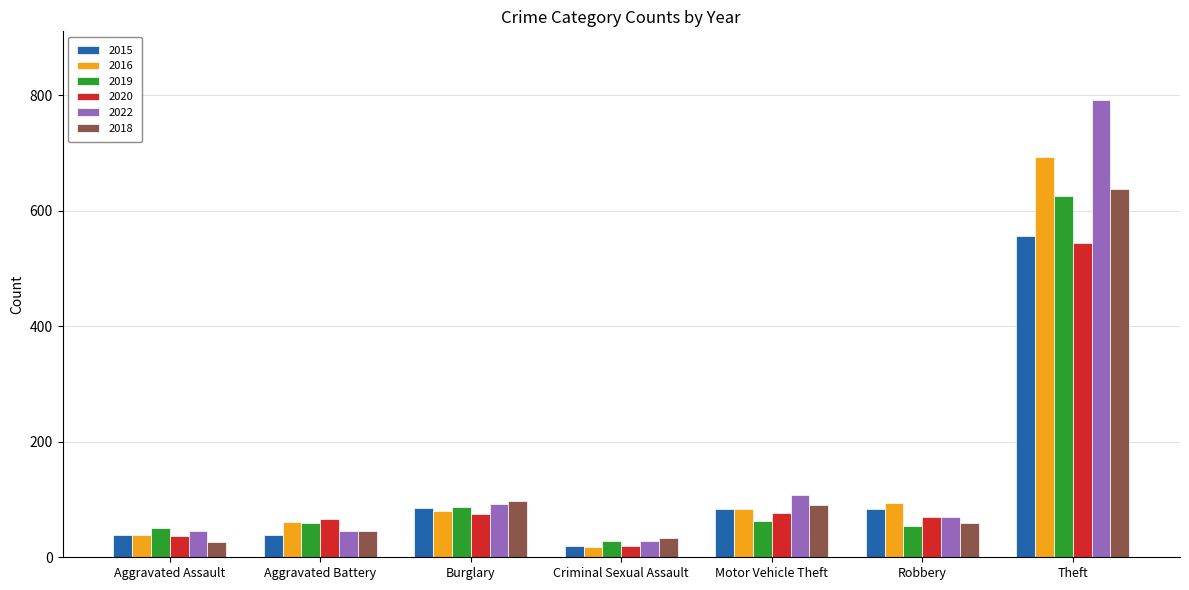

Which series has the largest total across all categories?

2022